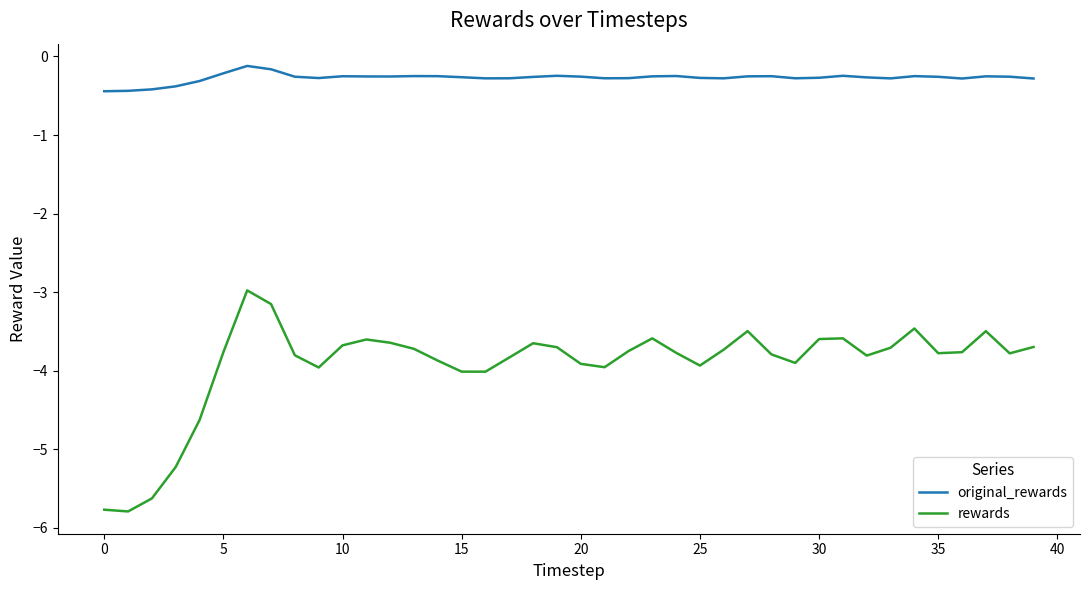

True or false: original_rewards and rewards intersect in this chart.

False